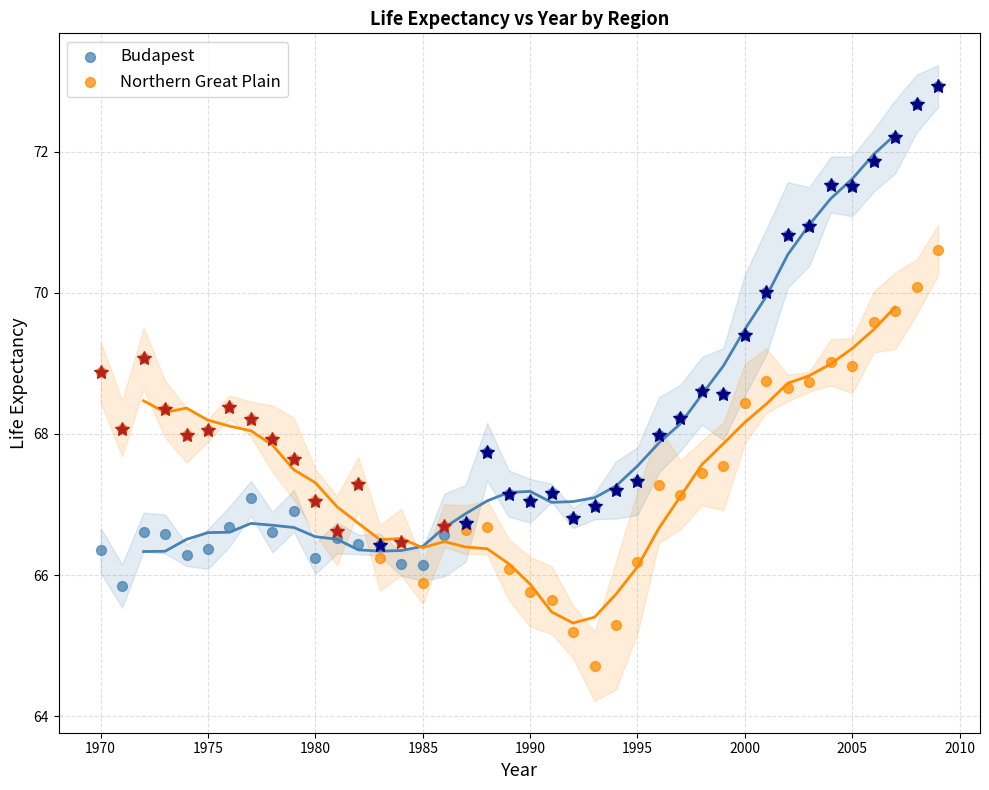

Which series reaches the minimum Y coordinate?

Northern Great Plain